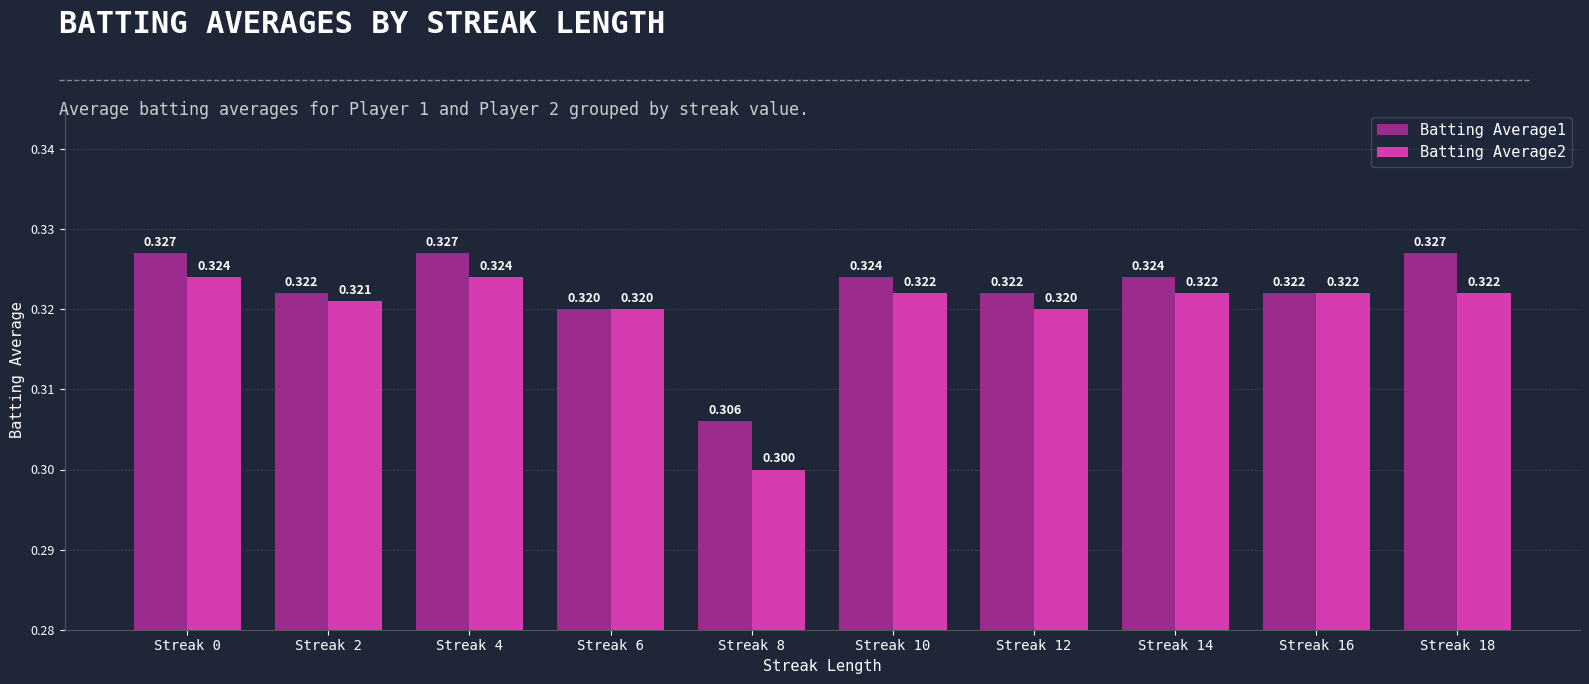

Reading left to right, extract all data points from this chart.

Batting Average1: 0.3	0.3	0.3	0.3	0.3	0.3	0.3	0.3	0.3	0.3
Batting Average2: 0.3	0.3	0.3	0.3	0.3	0.3	0.3	0.3	0.3	0.3